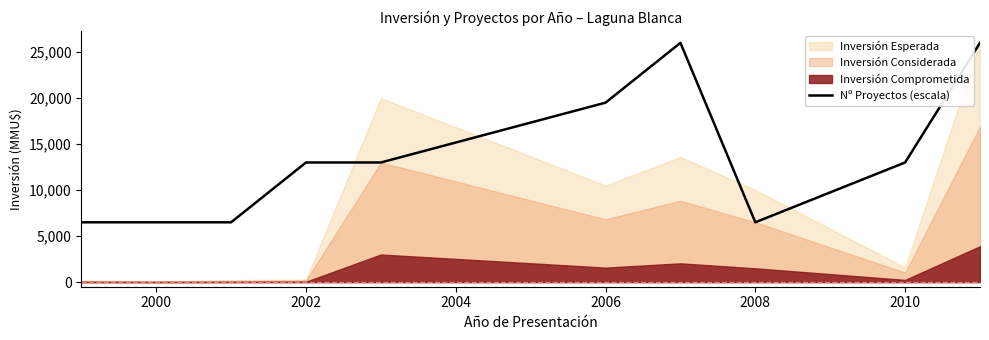

What is the difference between the maximum and minimum values?

19500